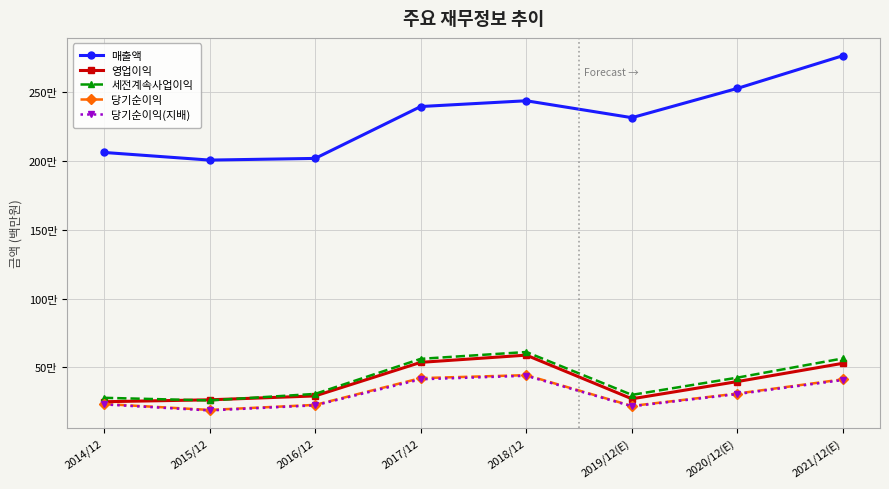

The 영업이익 series shows 536450 at 2017/12. True or false?

True